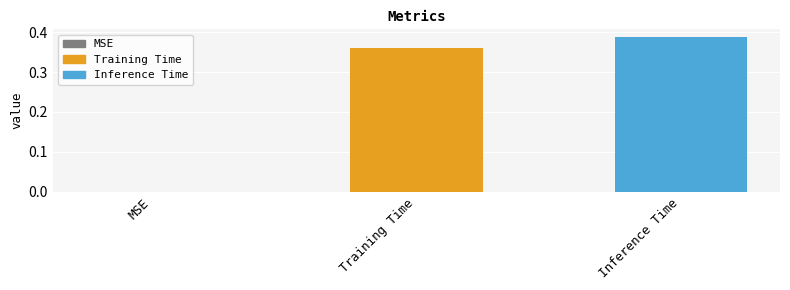

Is it true that the value at MSE is 0.0?

True